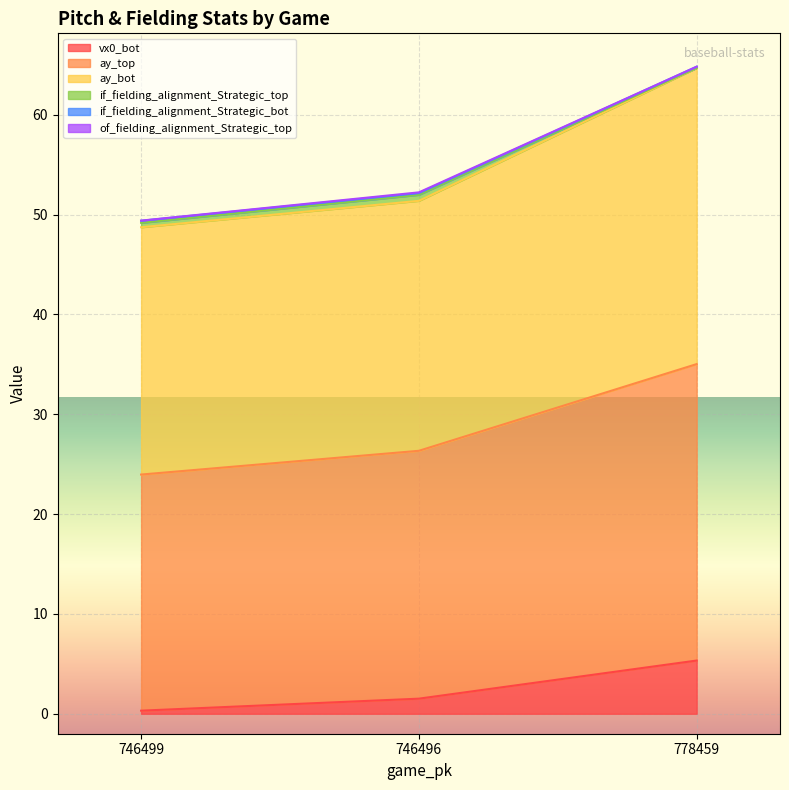

The value of vx0_bot at 746499 is 0.5. True or false?

False